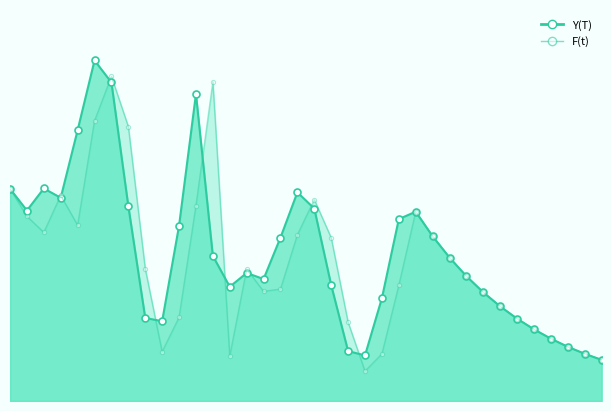

The value of Y(T) at 5 is 1830. True or false?

True